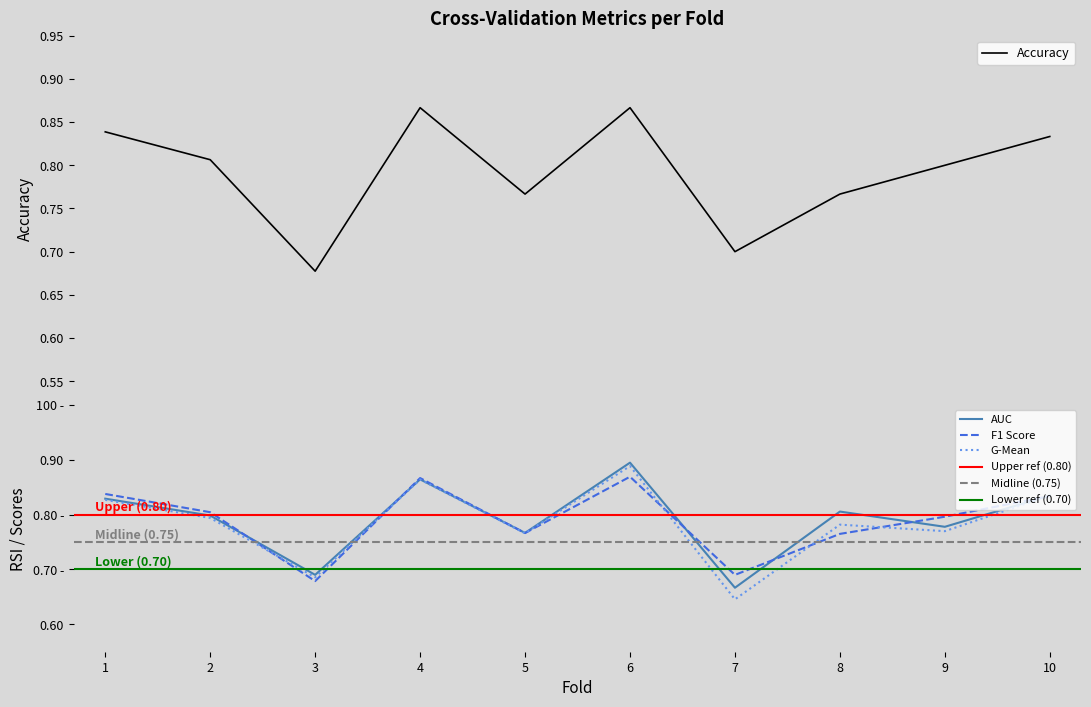

What is the greatest value displayed?

0.9